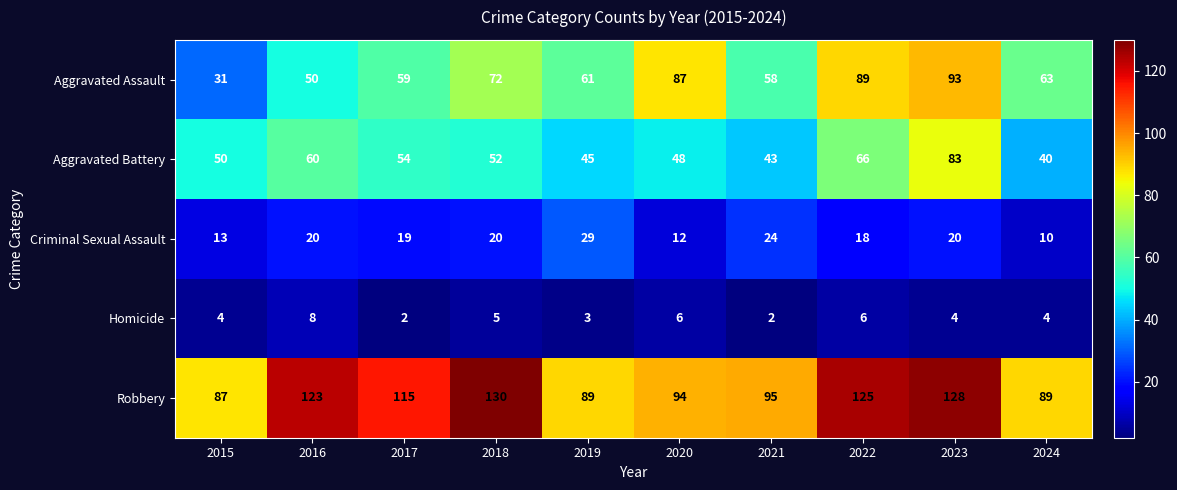

Rank the series by their maximum value, from highest to lowest.

Robbery, Aggravated Assault, Aggravated Battery, Criminal Sexual Assault, Homicide